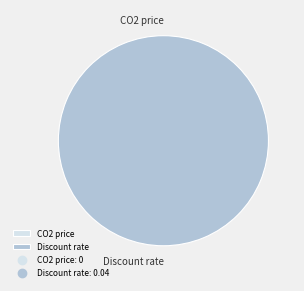

Which slice is the smallest?

CO2 price